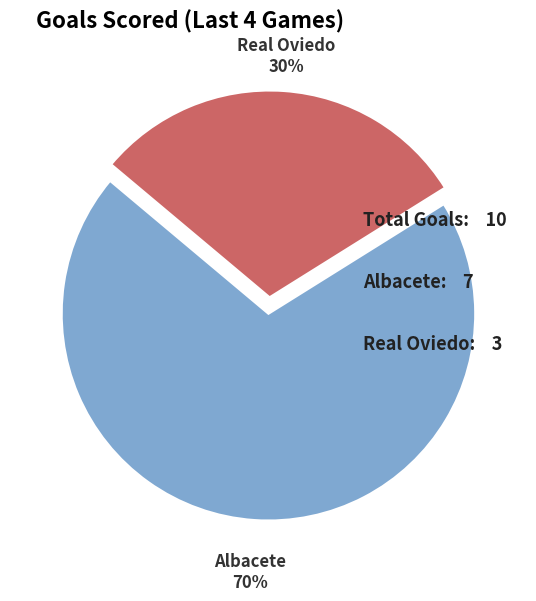

Is there any slice that represents more than half of the pie?

Yes